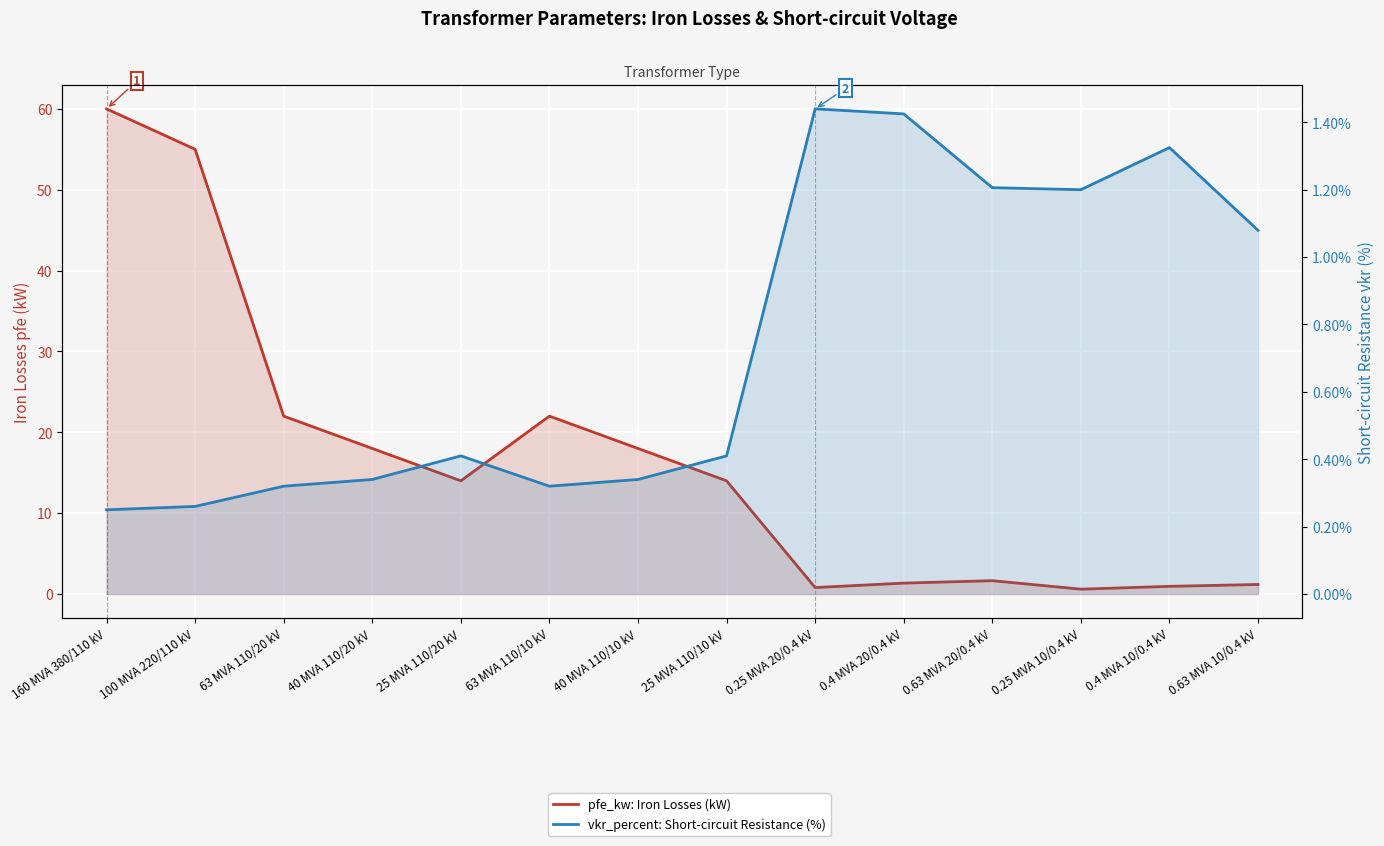

What are all the series names shown in the legend?

pfe_kw: Iron Losses (kW), vkr_percent: Short-circuit Resistance (%)